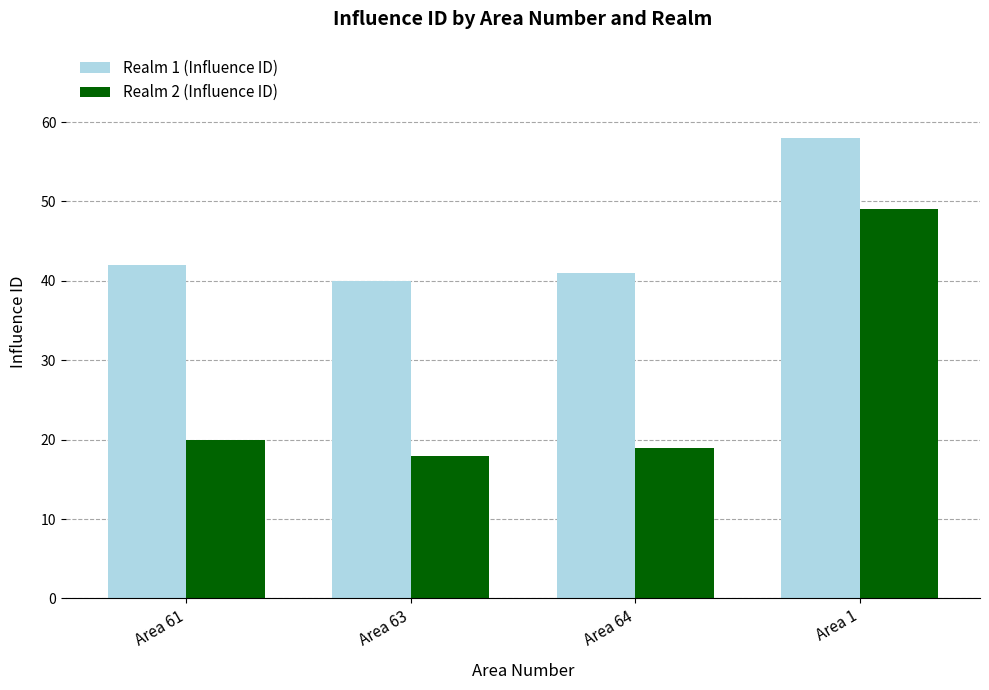

What is the maximum value shown in the chart?

58